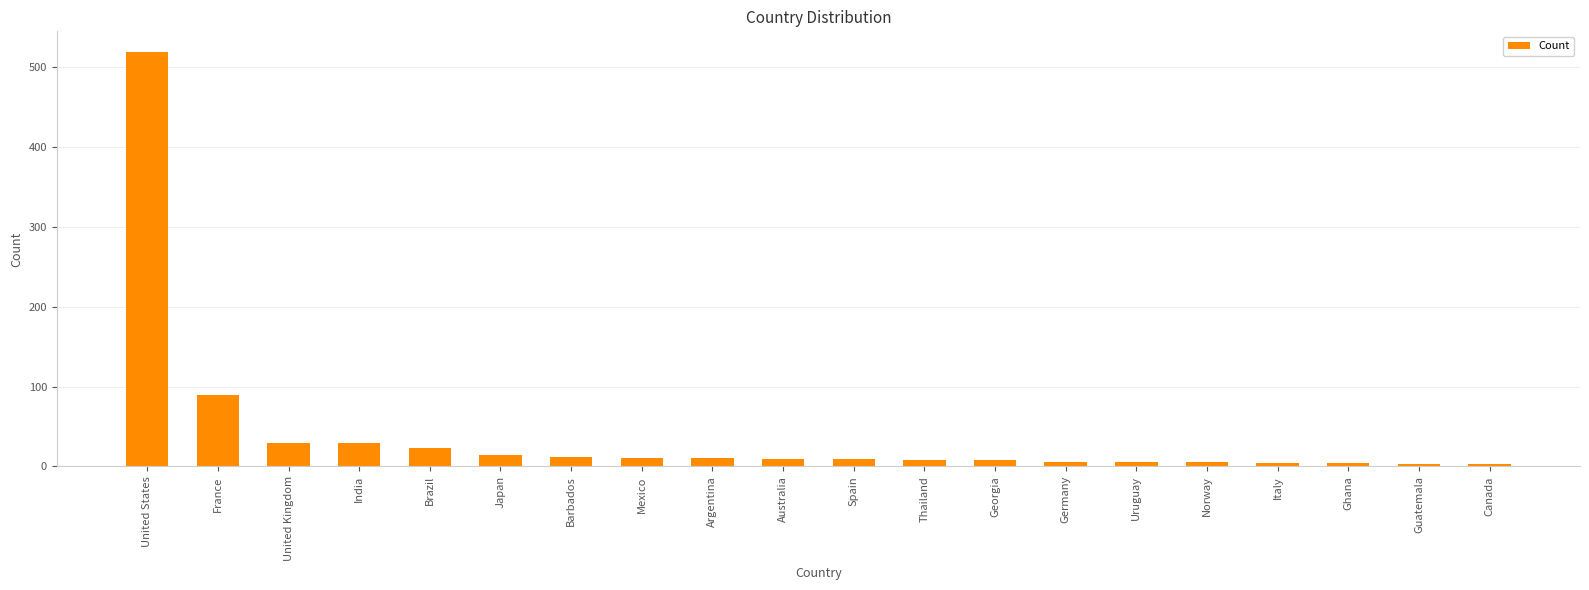

What is the sum of all values?

801